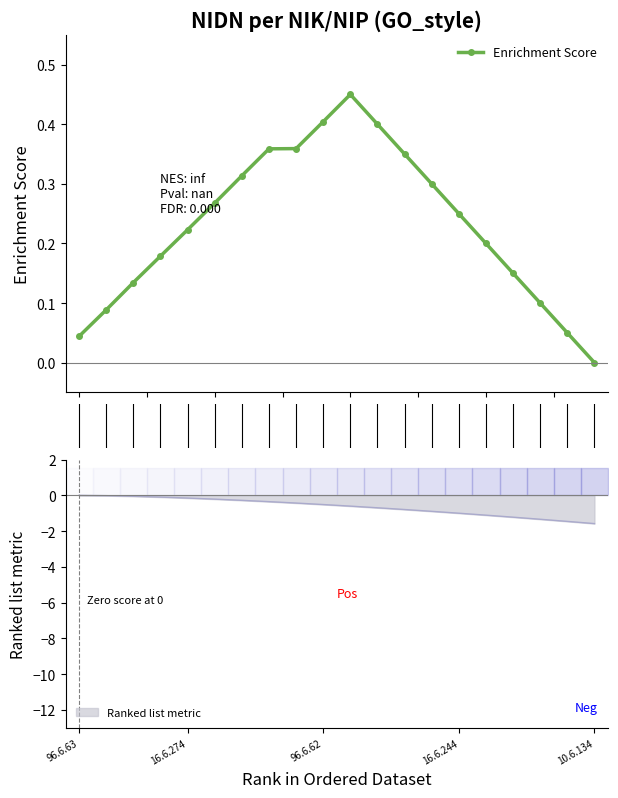

How many data points does each series have?

20